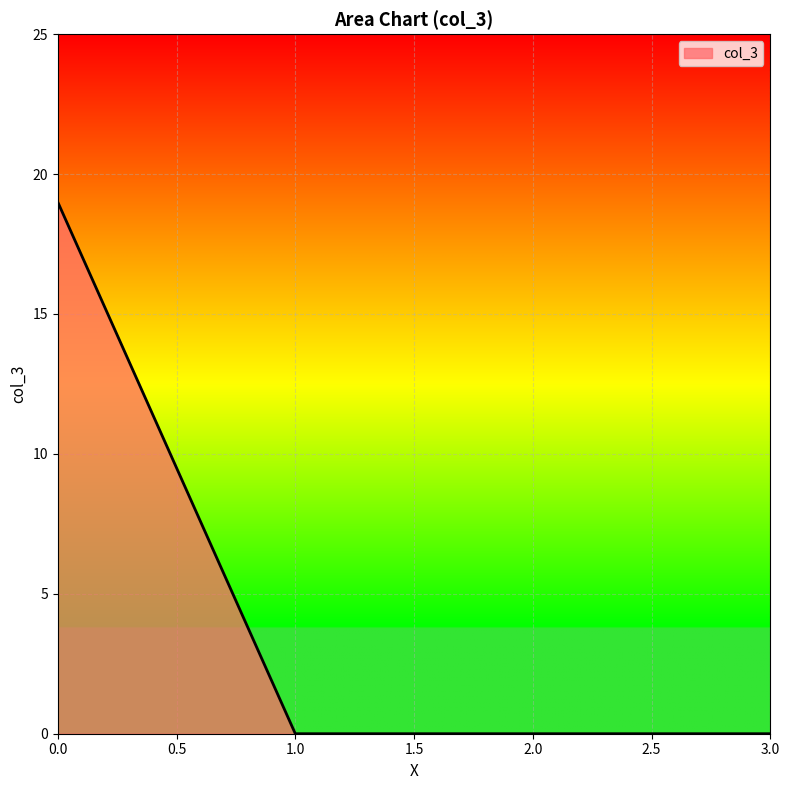

What is the change in value from 0.0 to 2.0?

-19